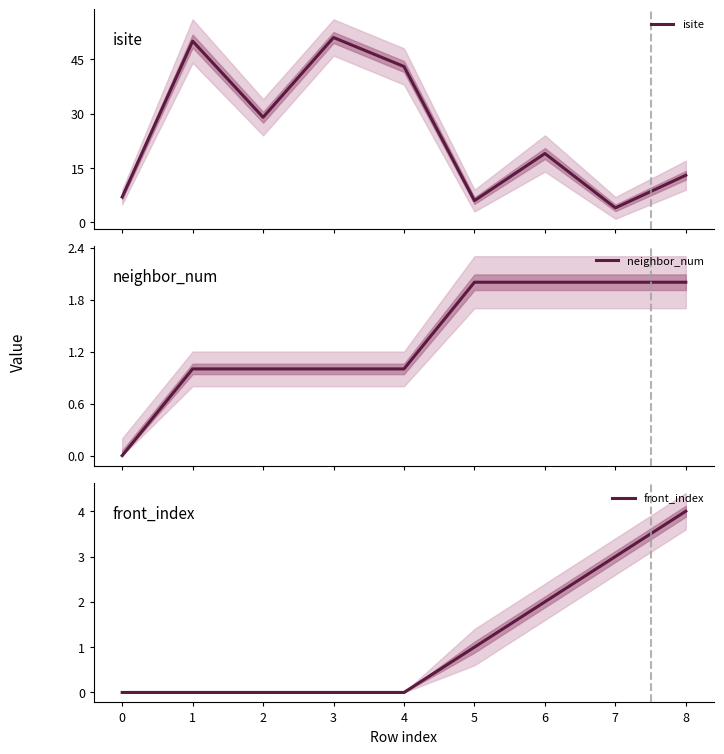

Is it true that front_index equals 0 at 4?

True